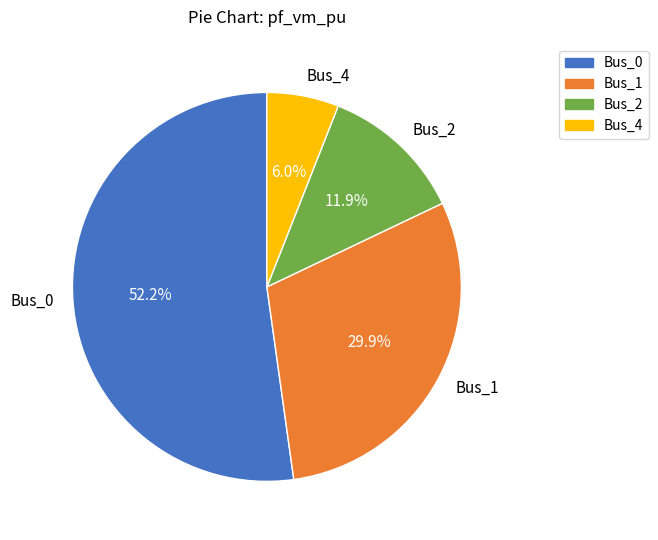

How many slices are in this pie chart?

4